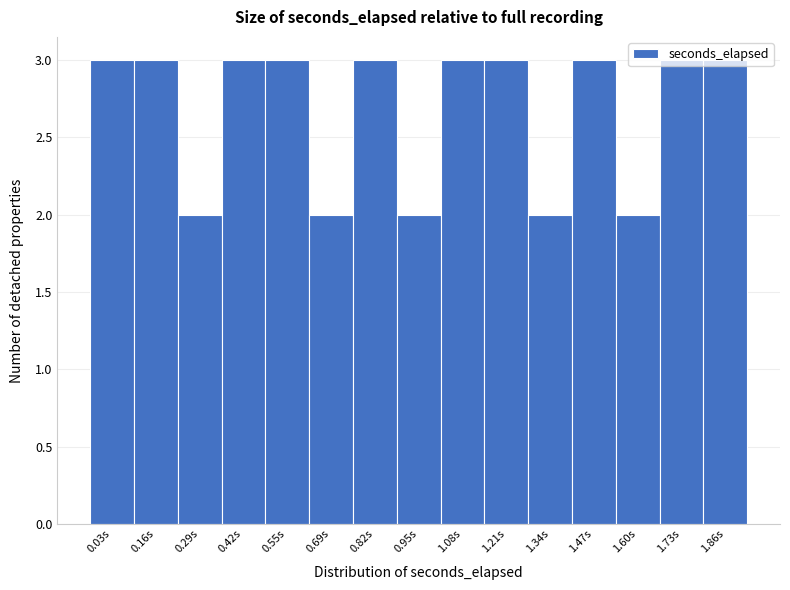

What is the label of the 6th bar from the left?

0.69s